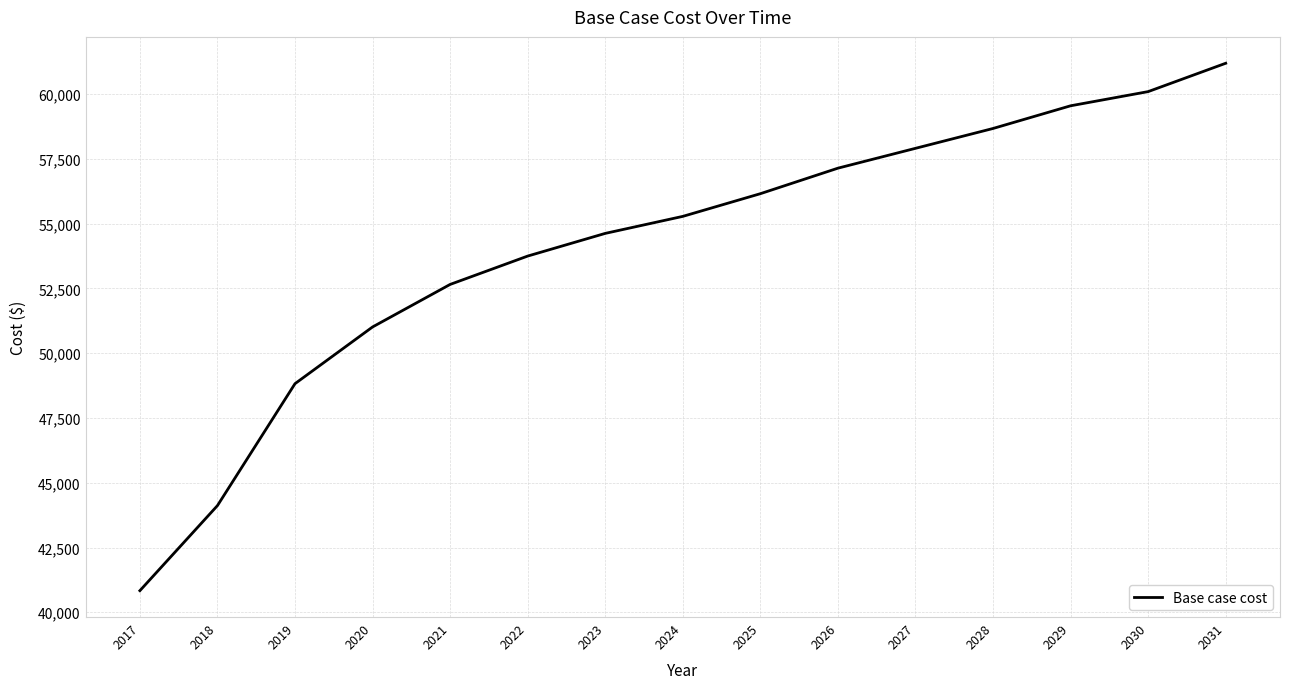

Reading right to left, what are all the values shown in this chart?

61192.6	60098.1	59550.8	58675.2	57909.0	57142.9	56157.8	55282.2	54625.5	53749.8	52655.3	51013.5	48824.5	44118.0	40834.5